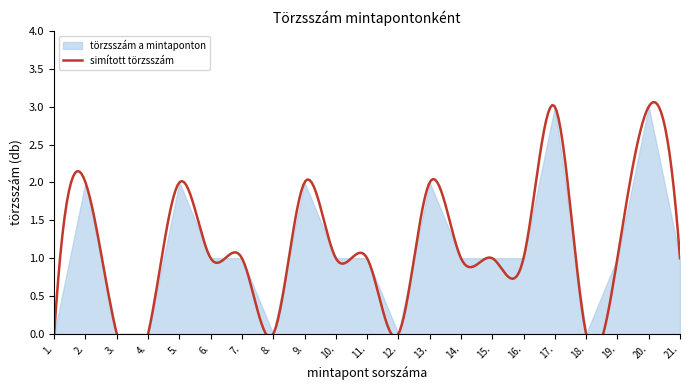

List the labels in order of value, largest first.

17., 20., 2., 5., 9., 13., 6., 7., 10., 11., 14., 15., 16., 19., 21., 1., 3., 4., 8., 12., 18.